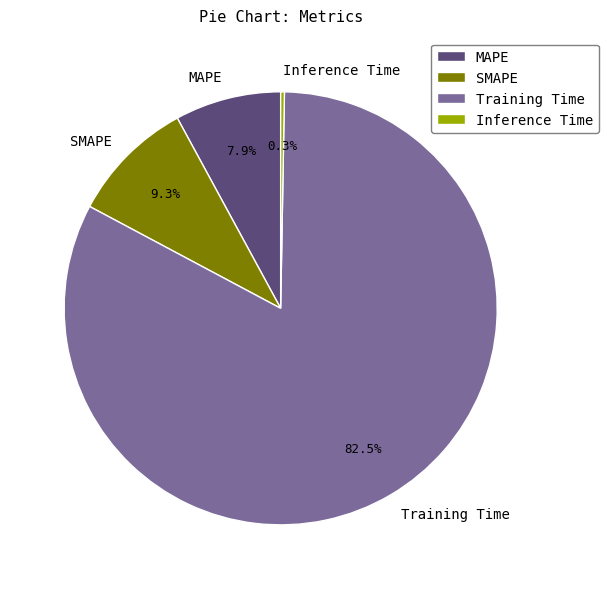

What is the largest slice in the pie chart?

Training Time